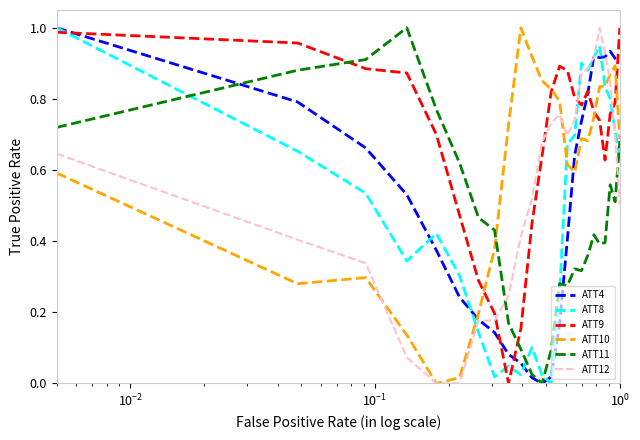

After their last crossing, which series has the higher values: ATT8 or ATT9?

ATT9